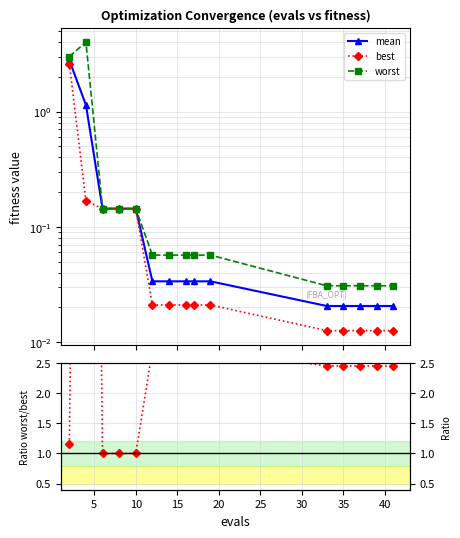

Which series has the largest total across all categories?

worst/best